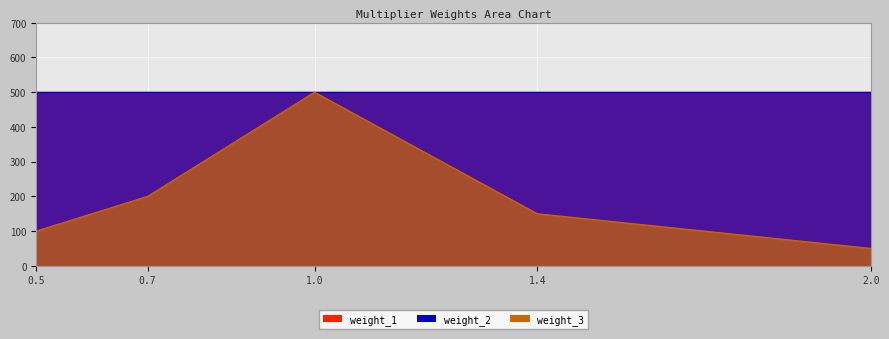

Rank the series by their maximum value, from lowest to highest.

weight_1, weight_2, weight_3